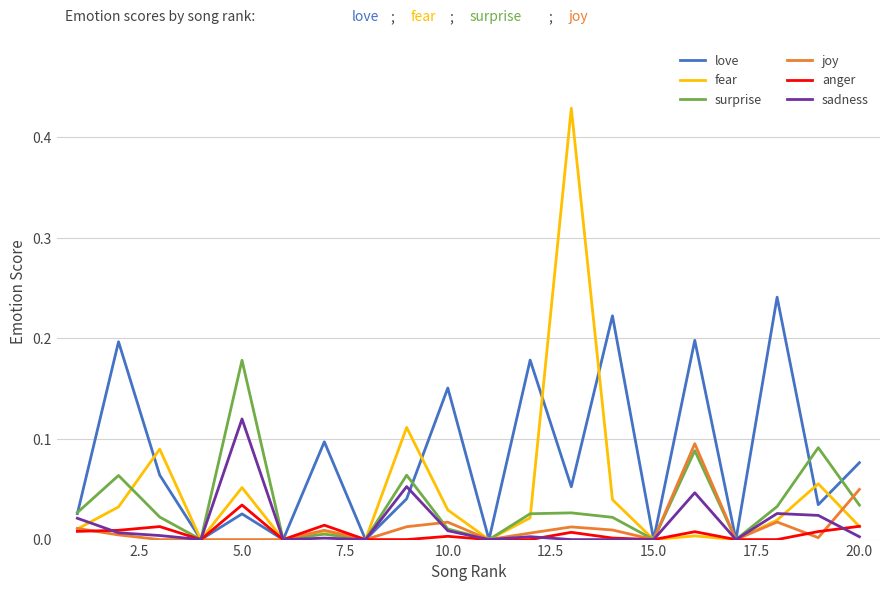

Which series has the widest spread of values?

fear